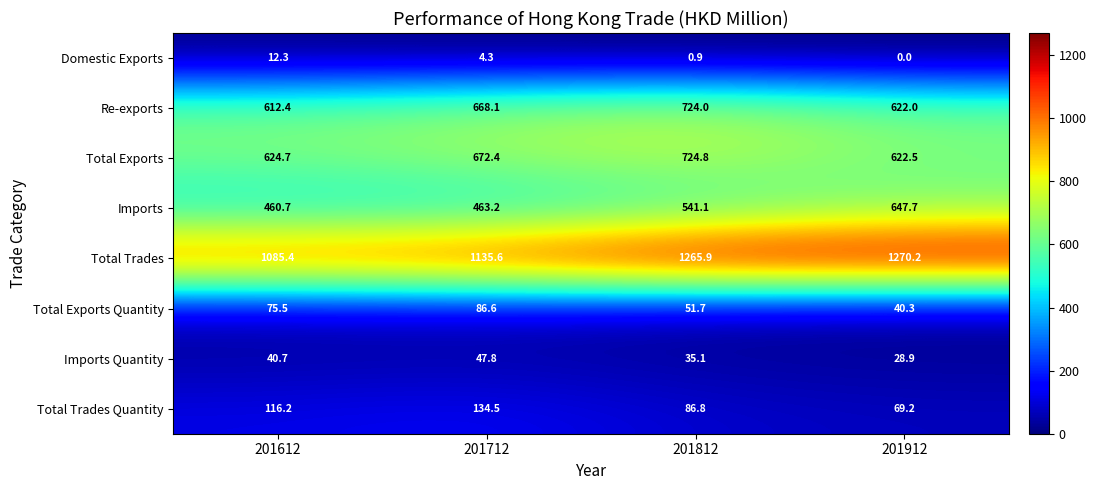

At which label does Total Trades Quantity first exceed 116?

201612